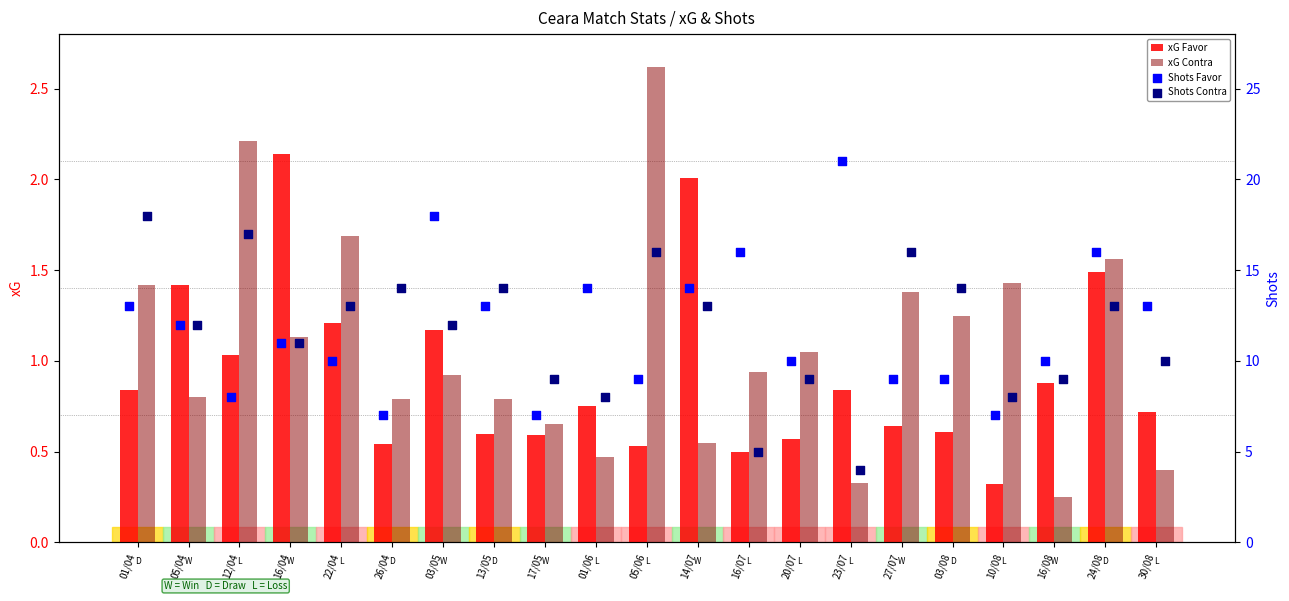

Is the value of xG Contra at 01/06 greater than the value of xG Favor at 30/08?

No